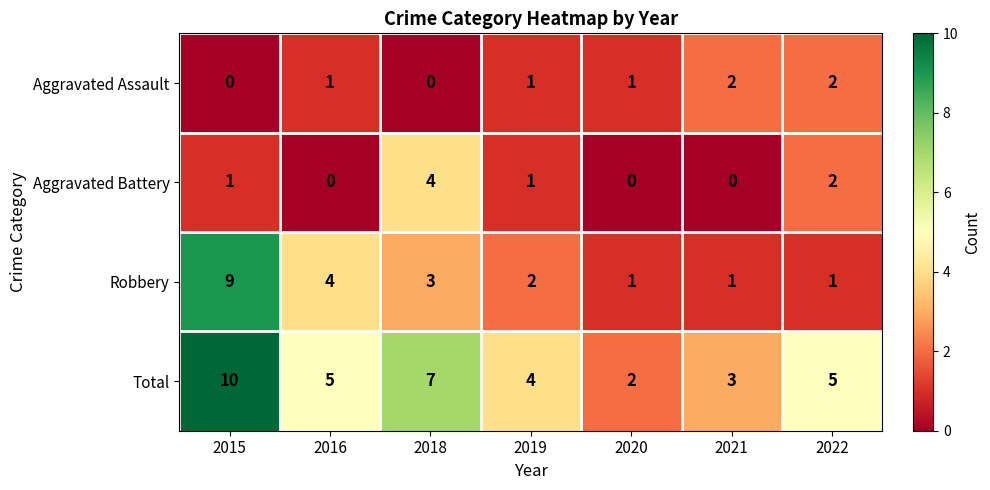

Which series has the largest total across all categories?

Total